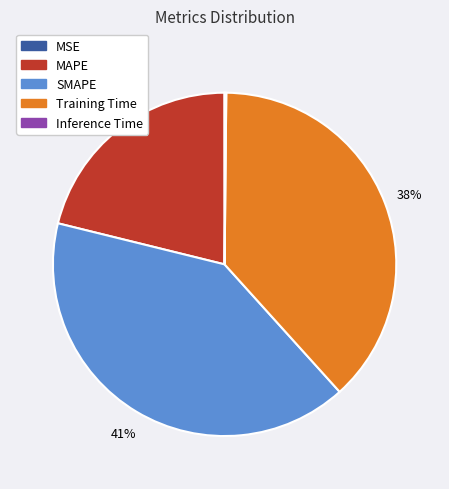

Which slice is the largest?

SMAPE